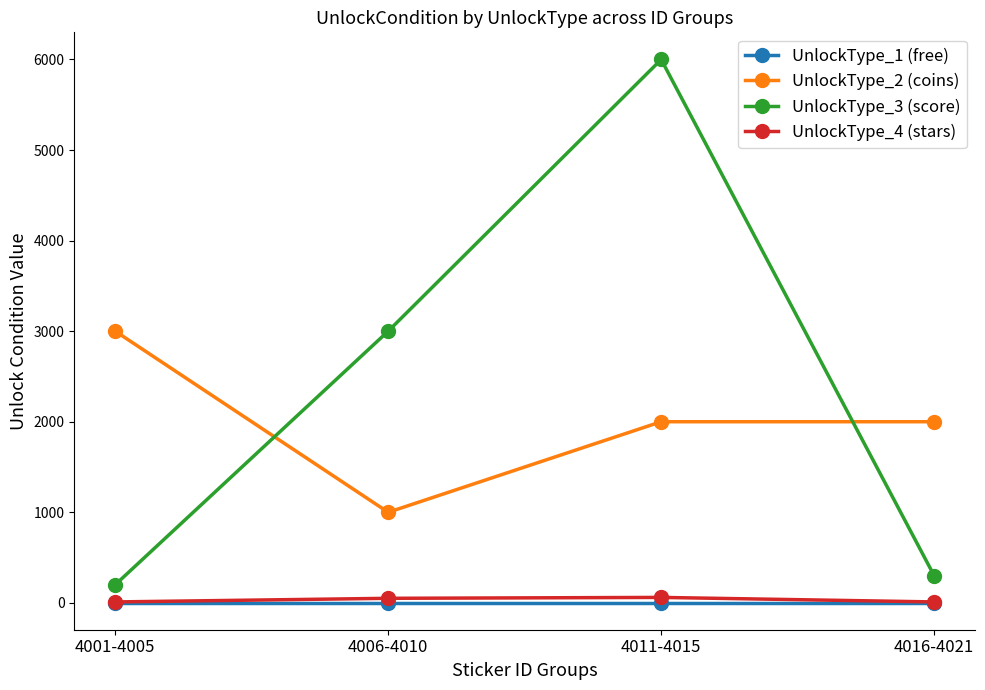

The value of UnlockType_3 (score) at 4011-4015 is 6000. True or false?

True